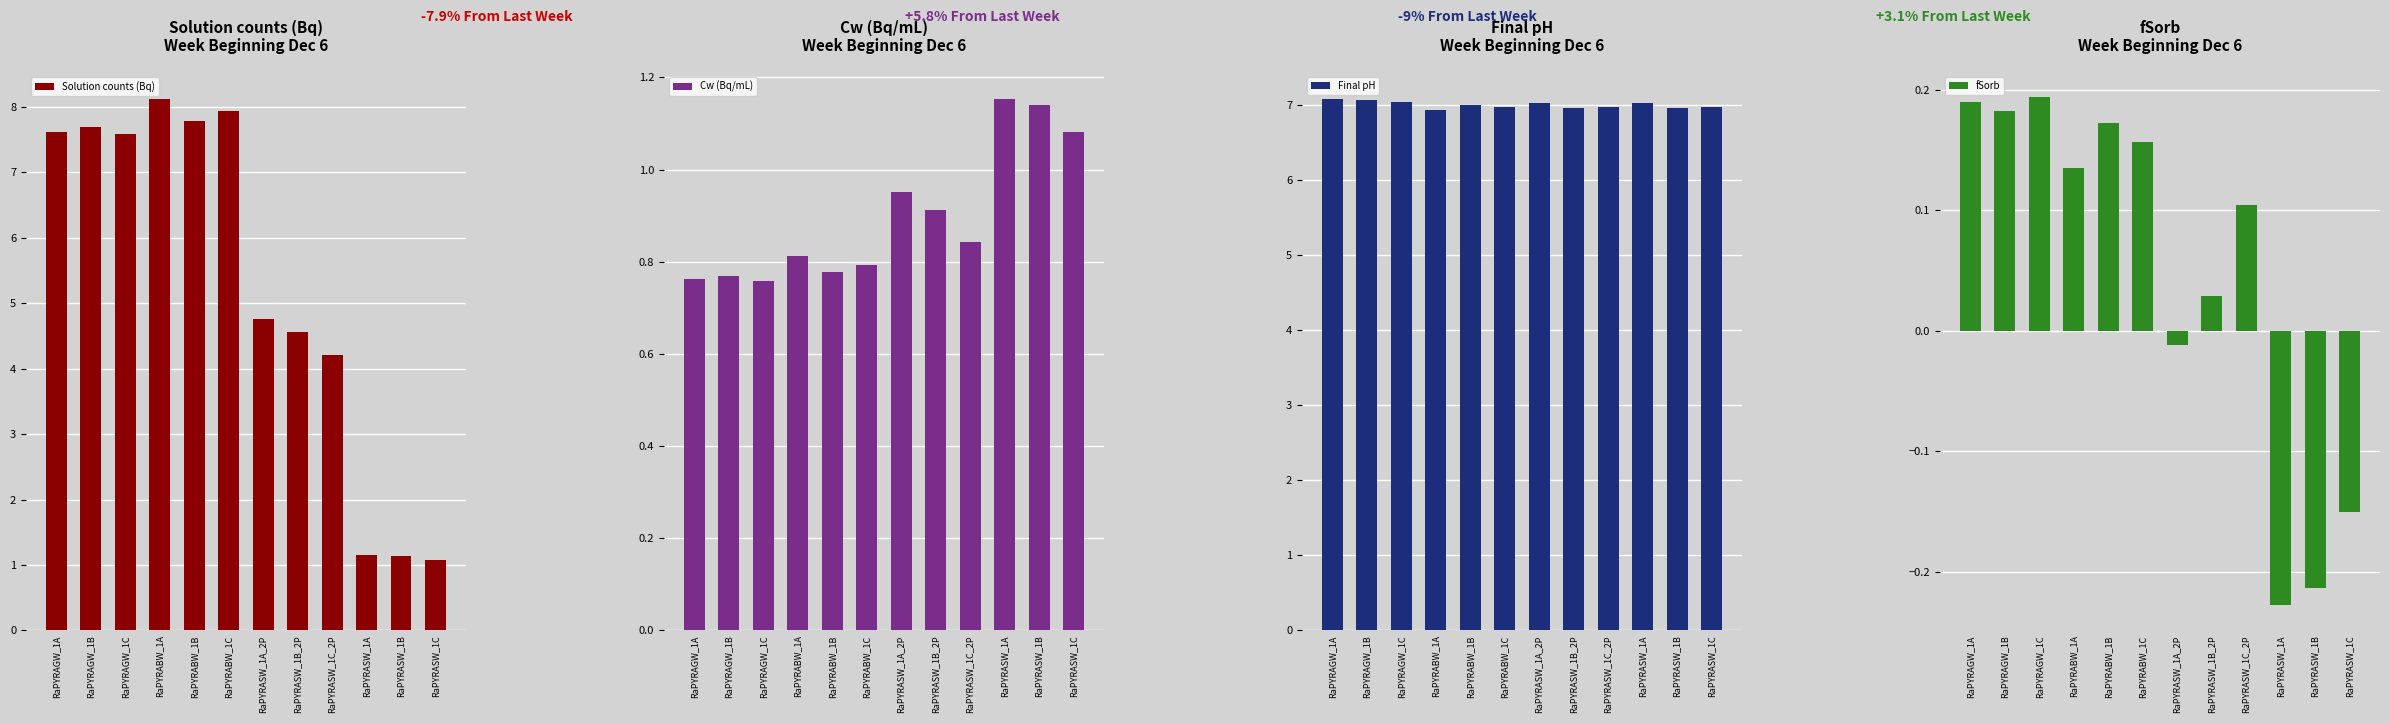

The value of fSorb at RaPYRAGW_1C is 0.1. True or false?

False